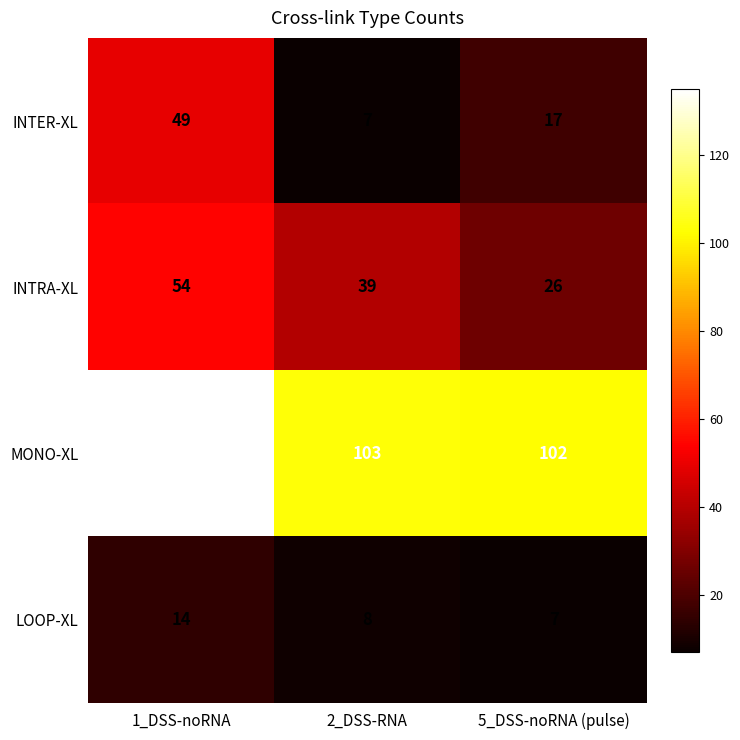

Which series has the widest spread of values?

INTER-XL